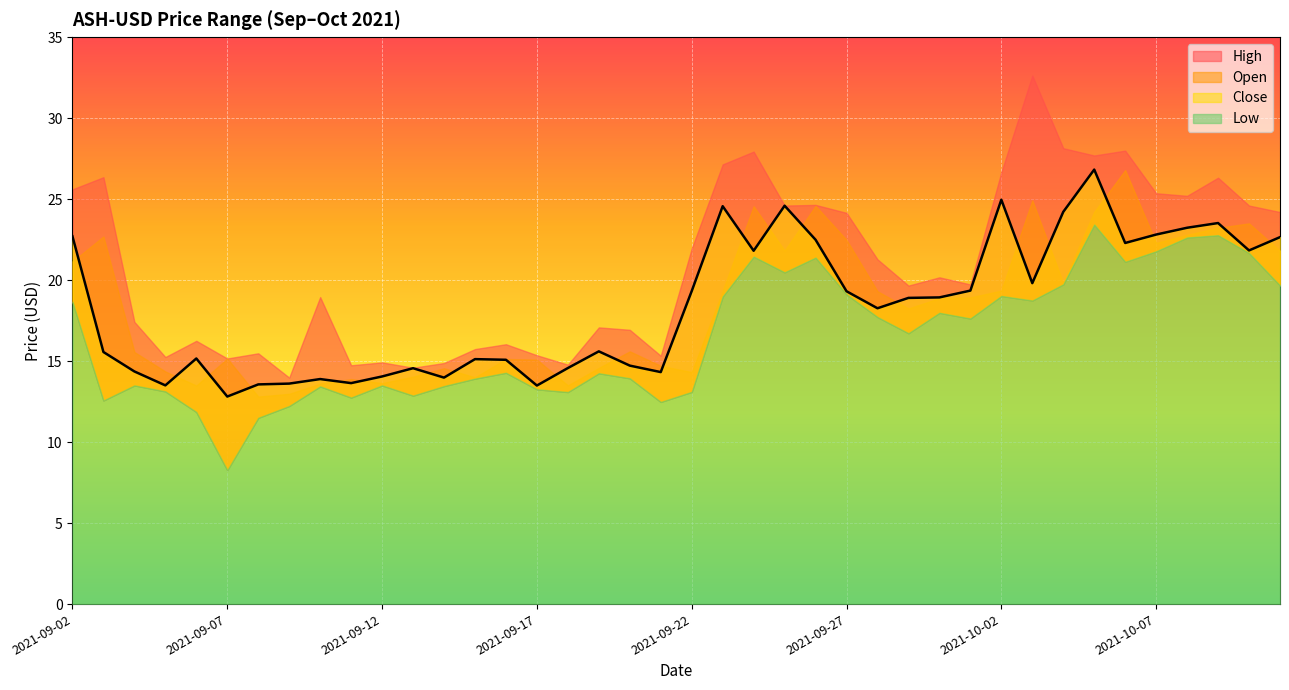

What is the minimum value shown in the chart?

8.3